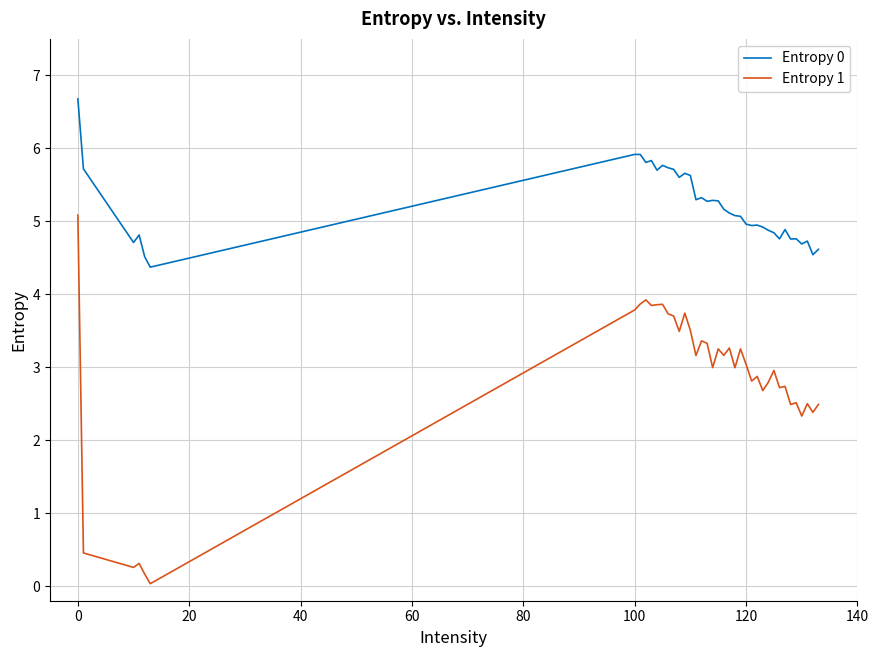

What is the difference between the maximum and minimum values in the Entropy 1 series?

5.1